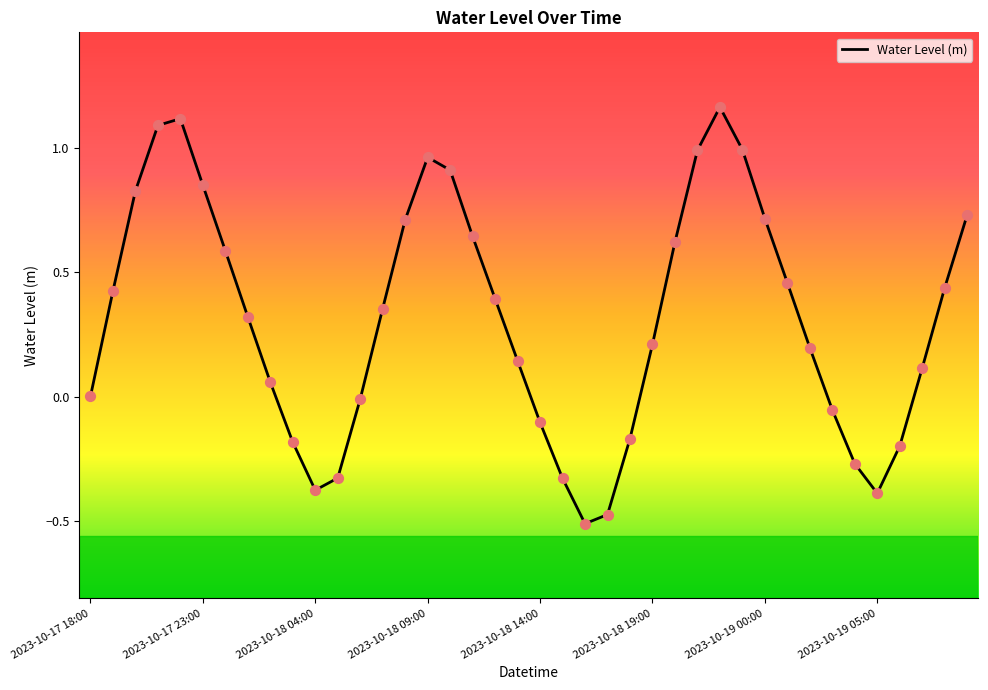

What is the difference between the maximum and minimum values?

1.7